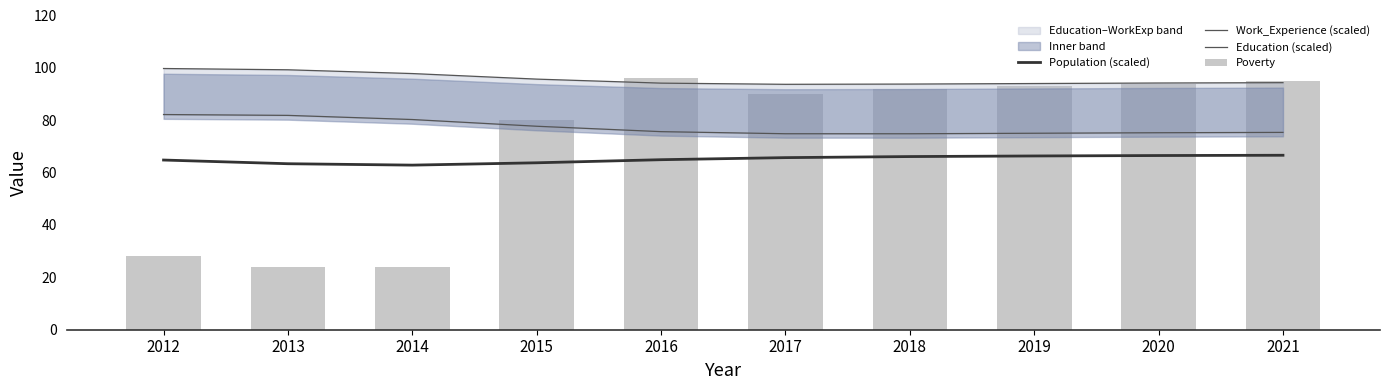

Rank the series at 2014 from lowest to highest value.

Poverty, Population (scaled), Education (scaled), Work_Experience (scaled)